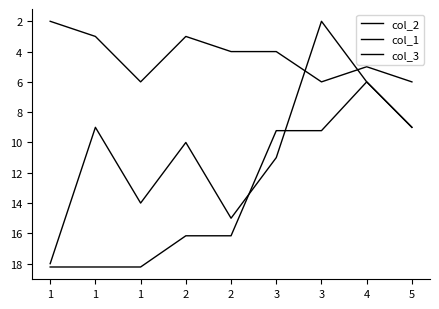

Is this an area chart (filled region under the line)?

No